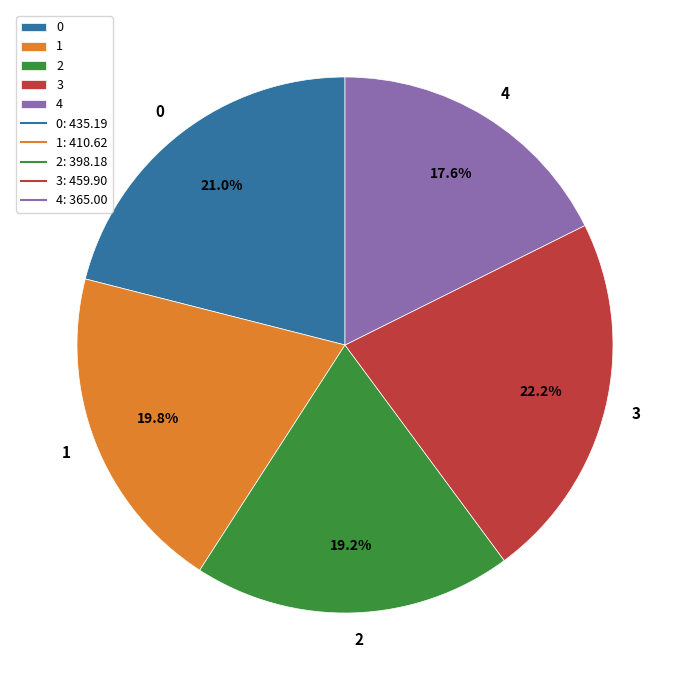

Approximately how many times larger is the value at 1 compared to 0?

0.9